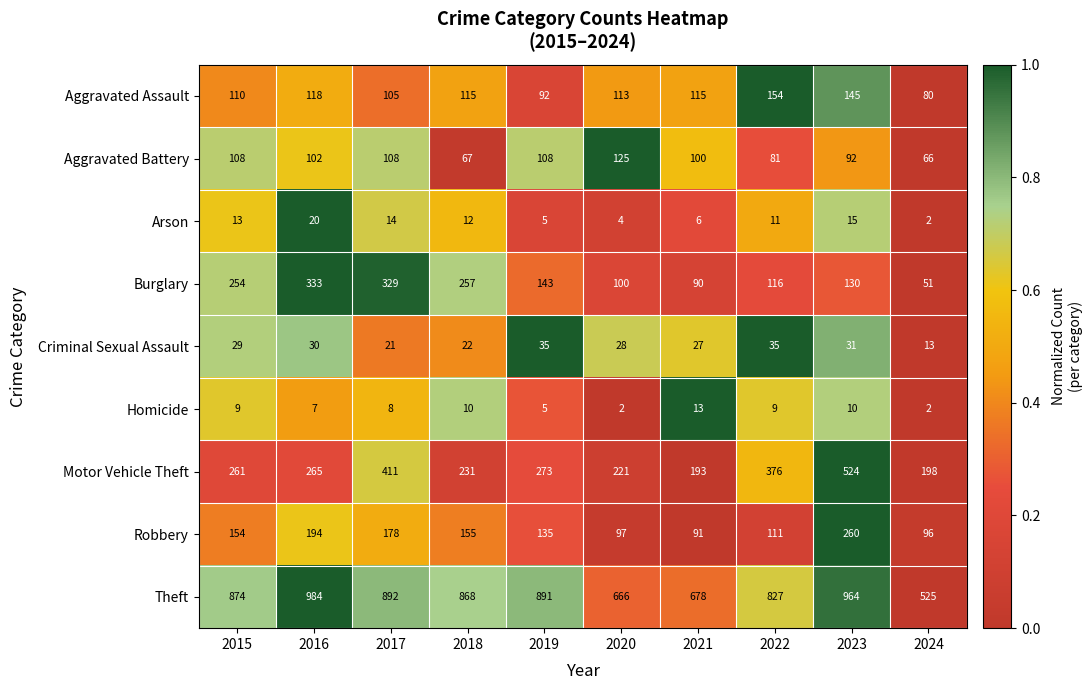

Which series has the largest range (max minus min)?

Theft